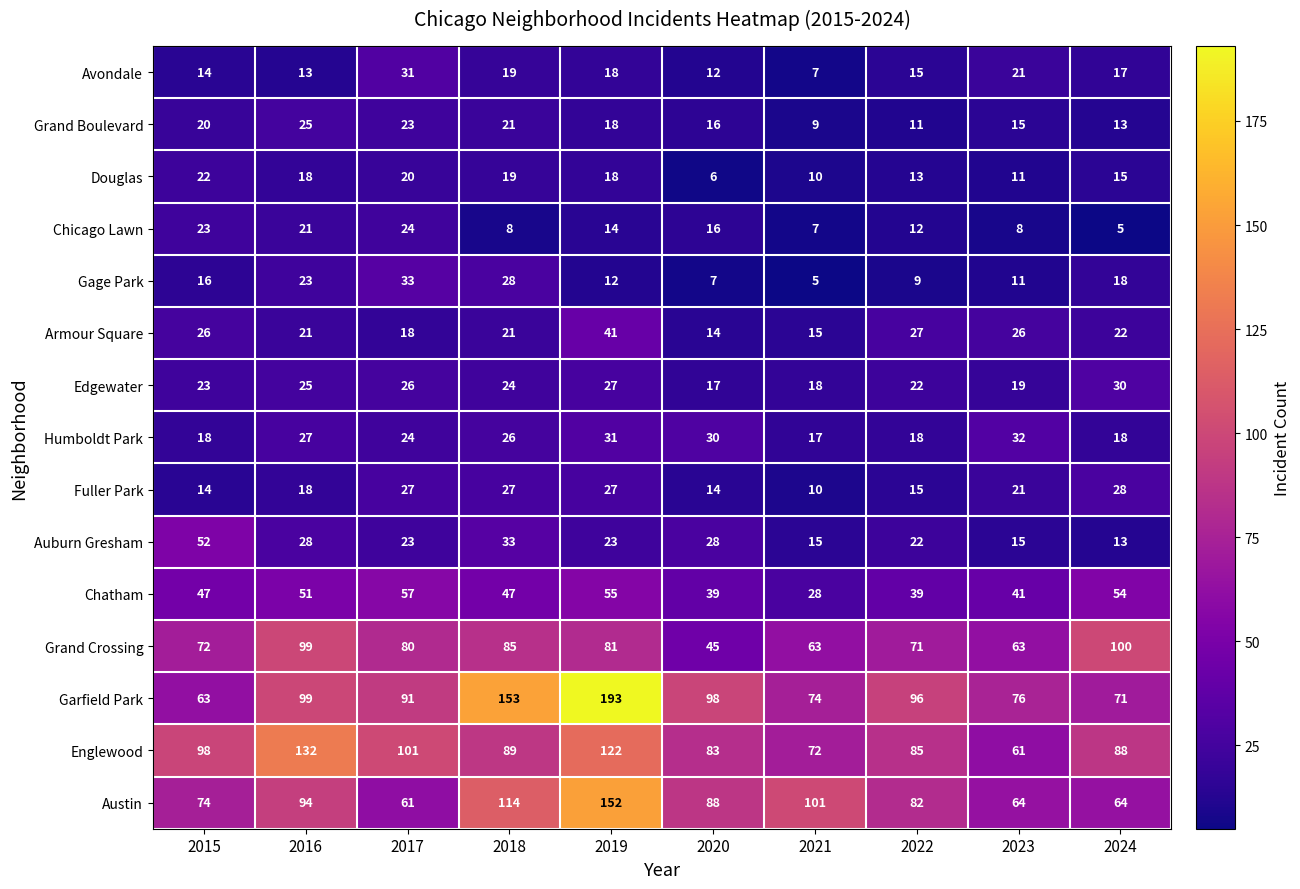

What is the highest value of the Humboldt Park series?

32